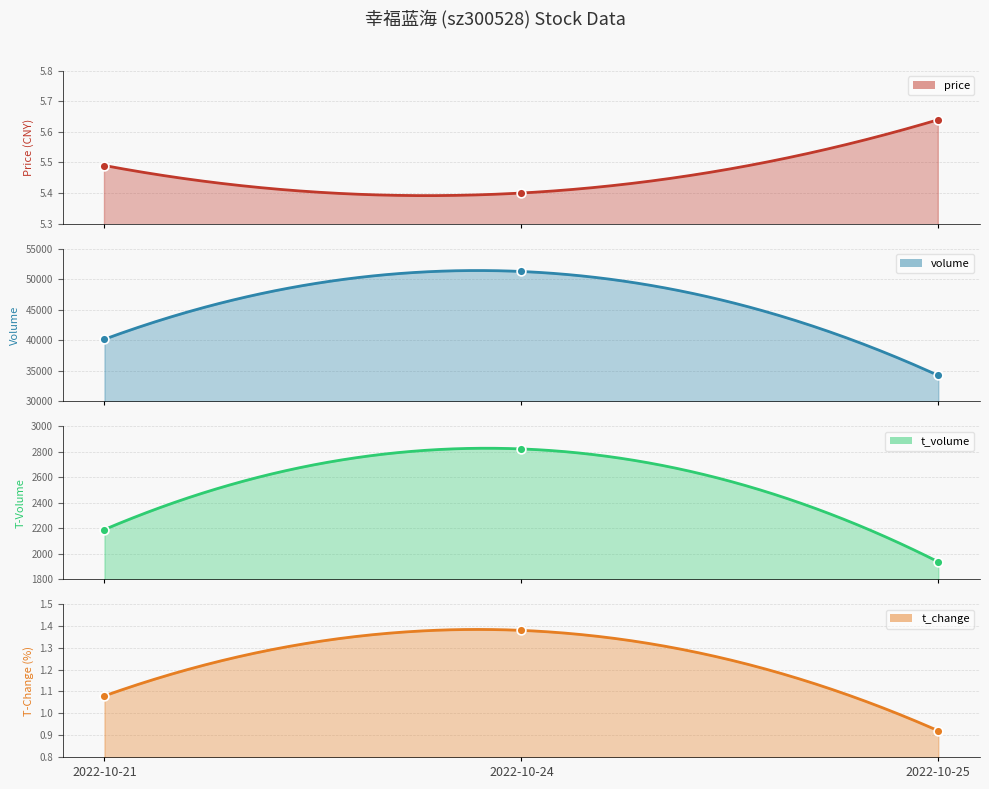

At which category is the sum across all series the highest?

2022-10-24